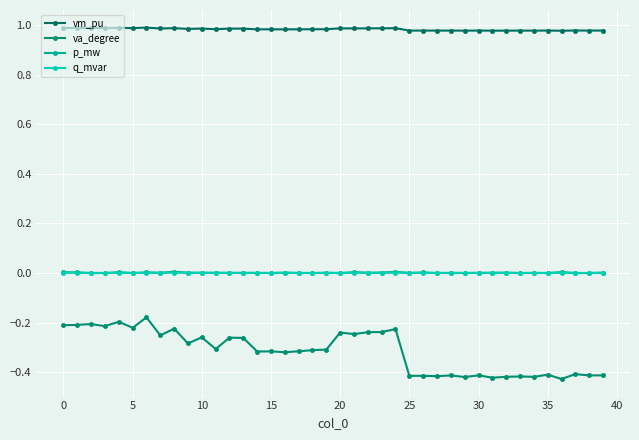

How many lines are shown in the chart?

4